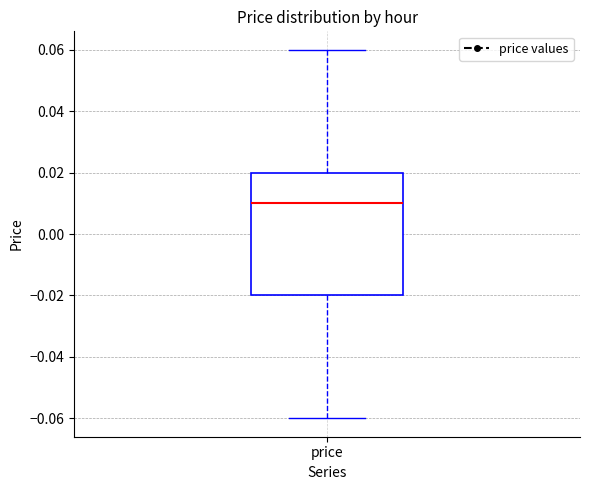

Where does the lower whisker of the box for price end on the y-axis? The values are not printed on the chart, so give them approximately, as read against the axis.

-0.06